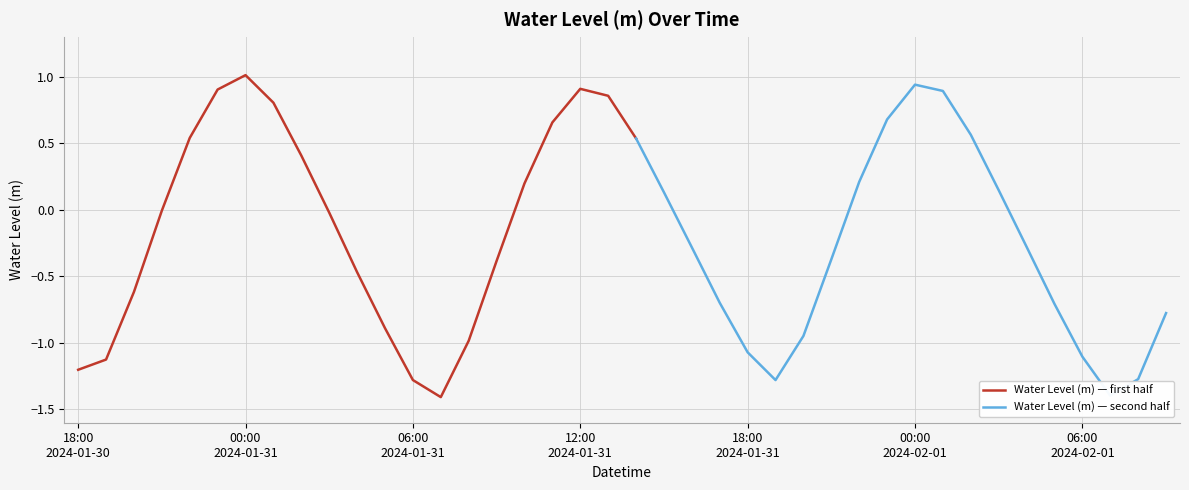

What position from the right is 2024-01-30 20:00?

38